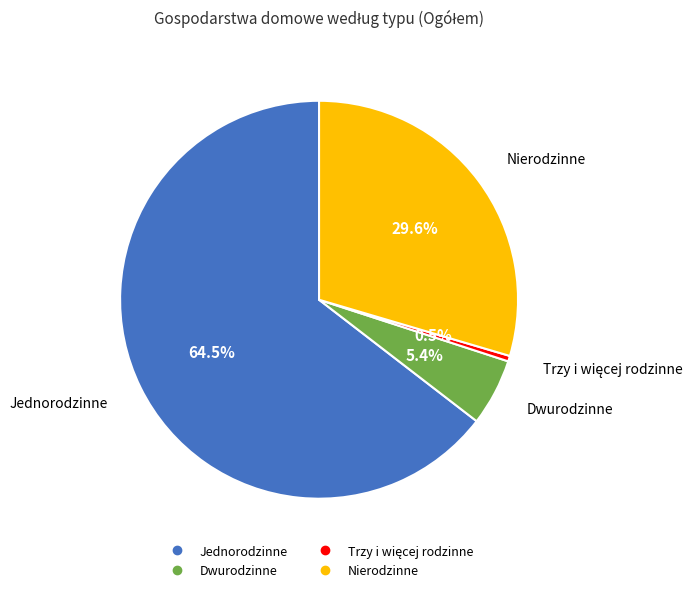

Which category accounts for the majority?

Jednorodzinne